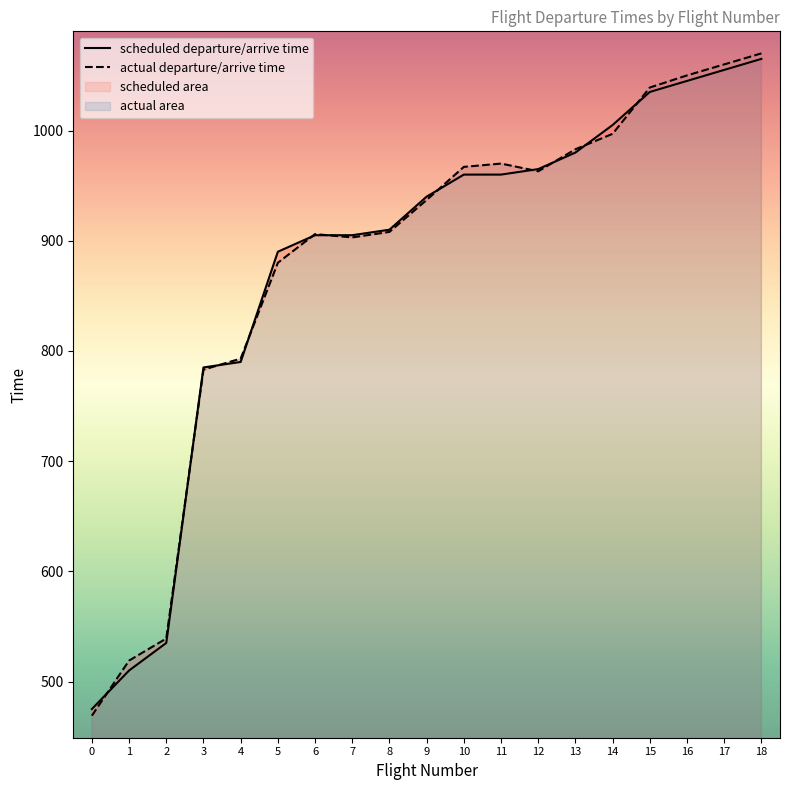

Does the chart display data point markers on the line(s)?

No